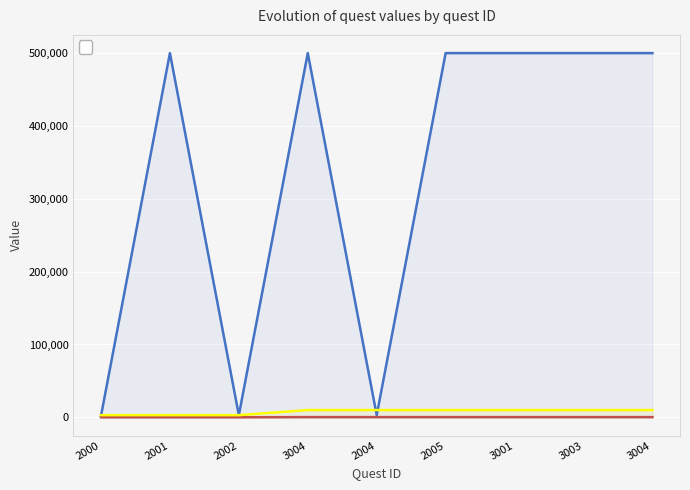

What is the value of the _gold point at the 4th from the left?

10000